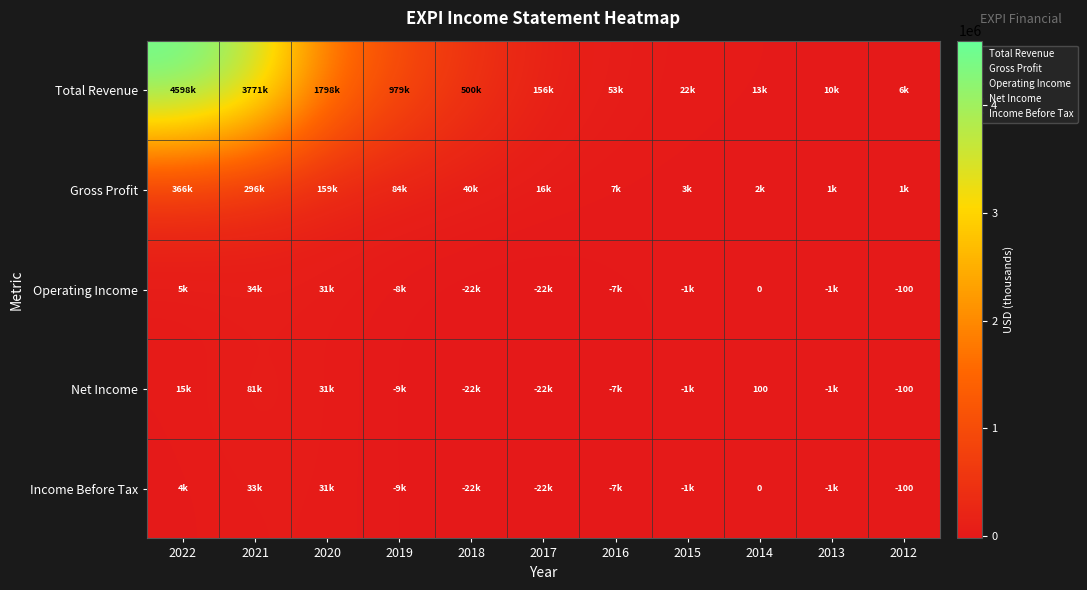

What is the difference between the Operating Income values at 2021 and 2018?

56600